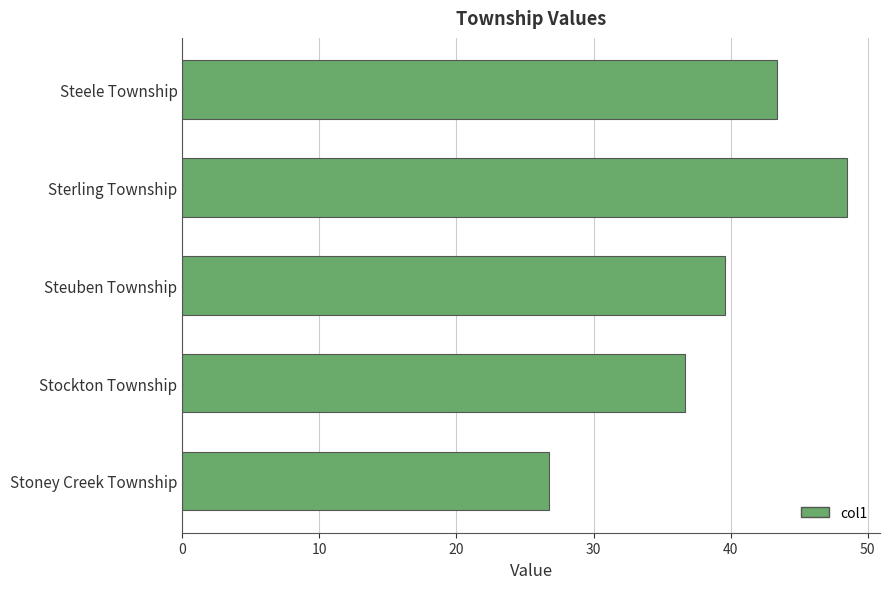

Reading bottom to top, transcribe all the data shown in this chart.

26.8	36.7	39.6	48.5	43.4